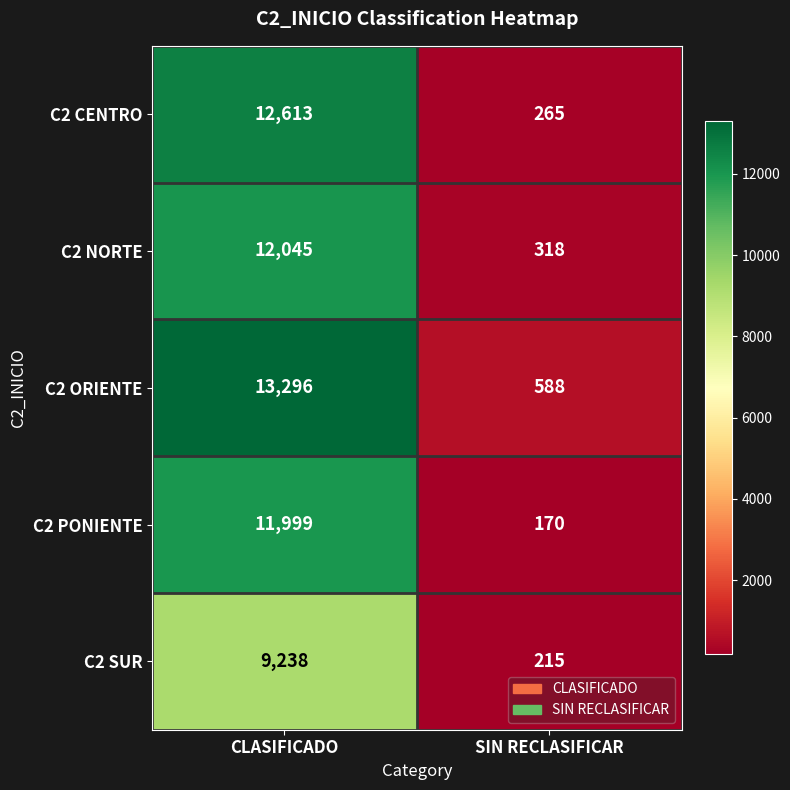

What is the minimum value for C2 SUR?

215